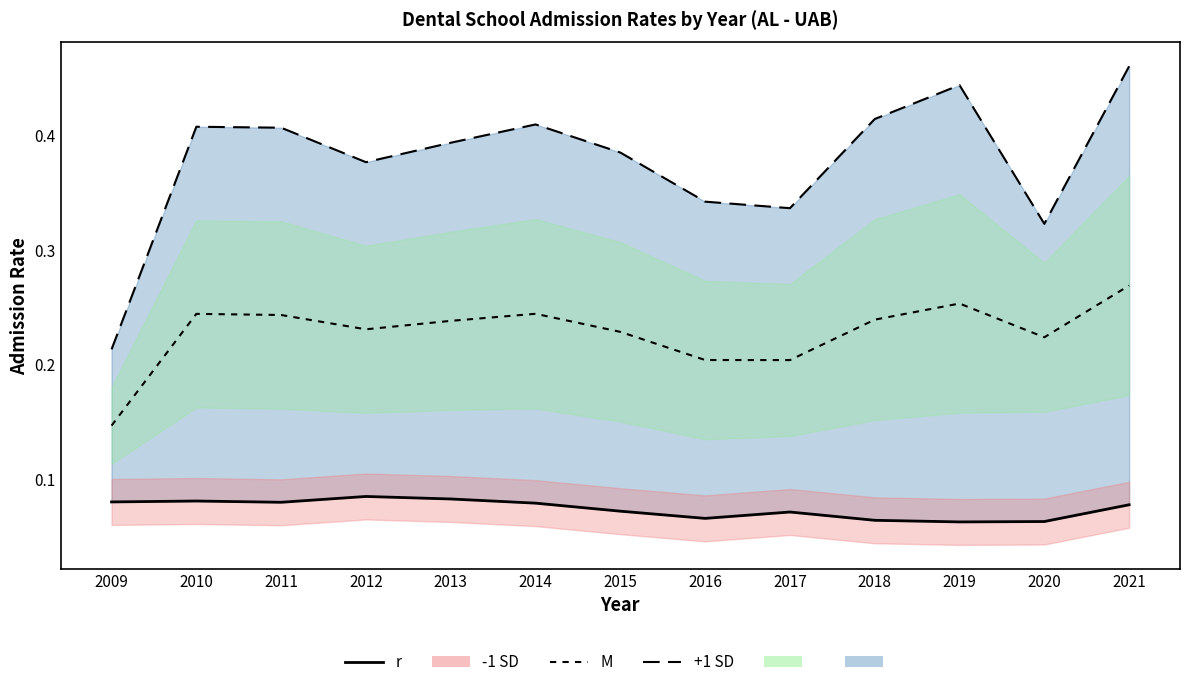

Reading left to right, extract all data points from this chart.

r: 0.1	0.1	0.1	0.1	0.1	0.1	0.1	0.1	0.1	0.1	0.1	0.1	0.1
+1 SD line: 0.2	0.4	0.4	0.4	0.4	0.4	0.4	0.3	0.3	0.4	0.4	0.3	0.5
M line: 0.1	0.2	0.2	0.2	0.2	0.2	0.2	0.2	0.2	0.2	0.3	0.2	0.3